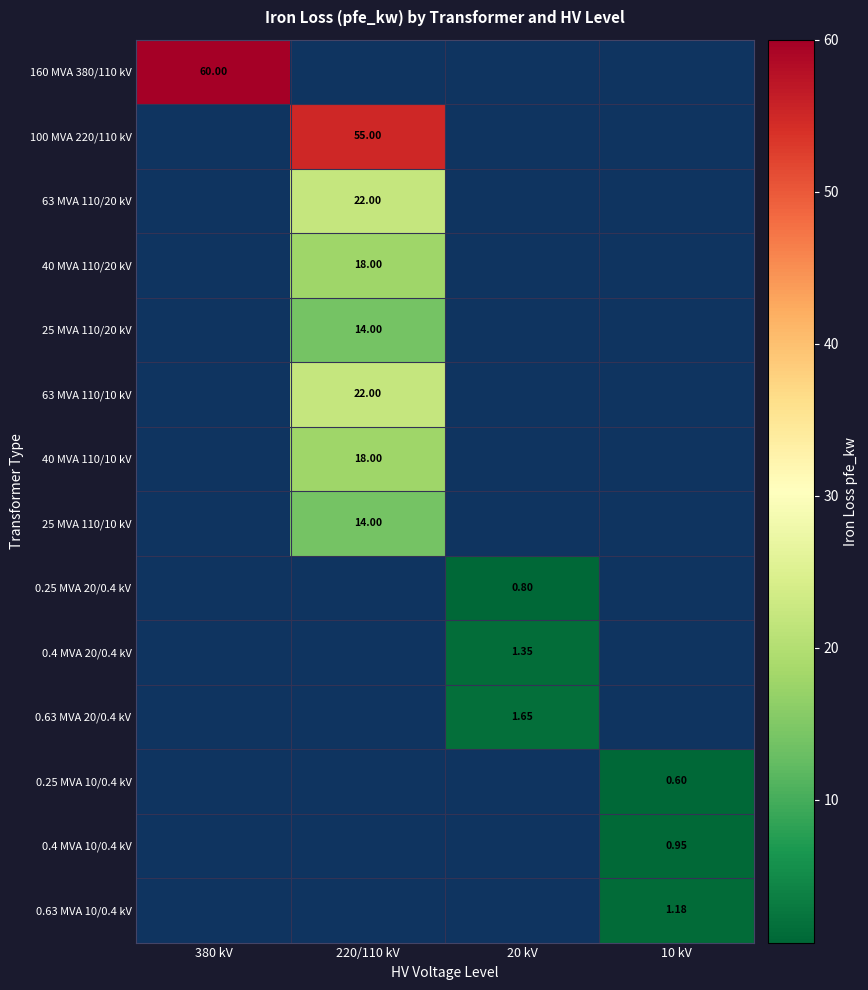

Which category has the highest value across all series?

380 kV